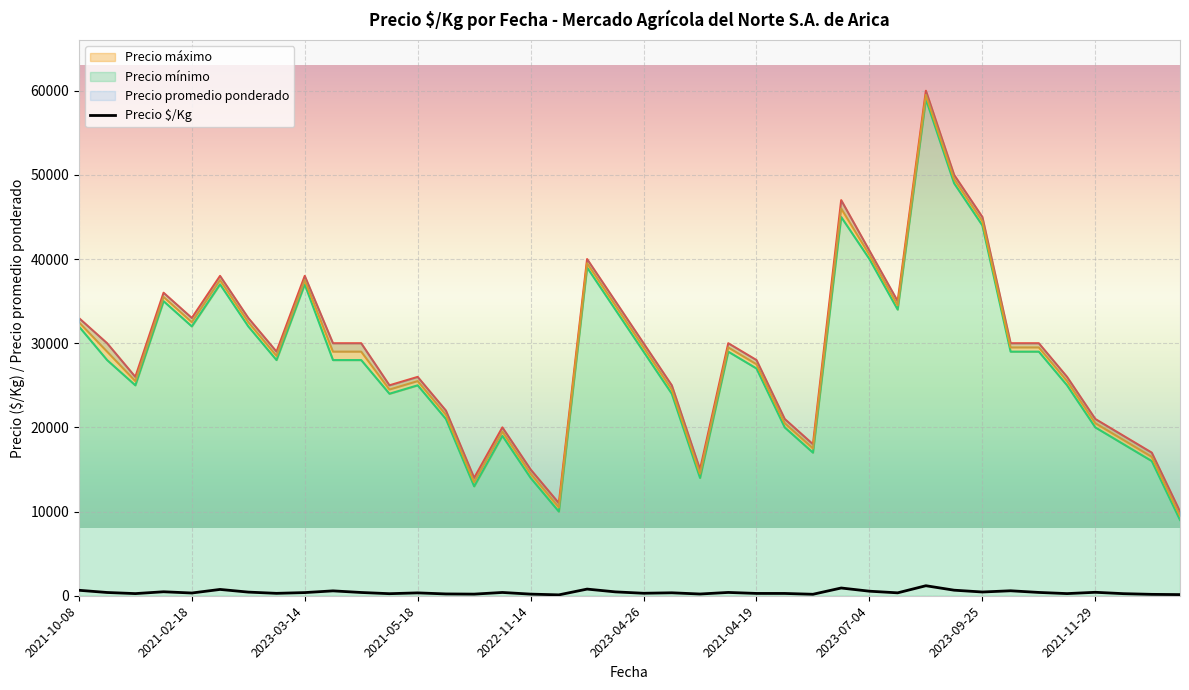

True or false: the data has more than 2 interior local peaks.

True